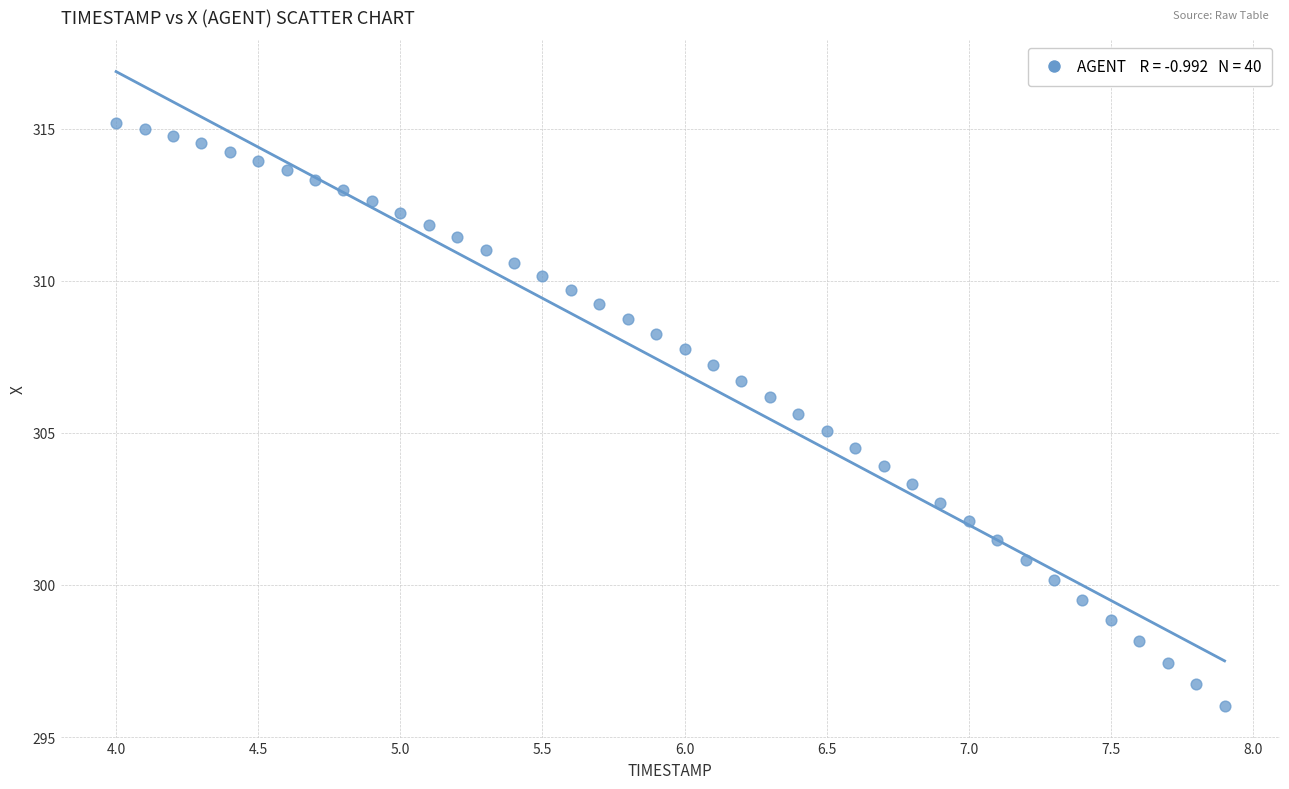

What is the range of Y values (max minus min)?

19.2